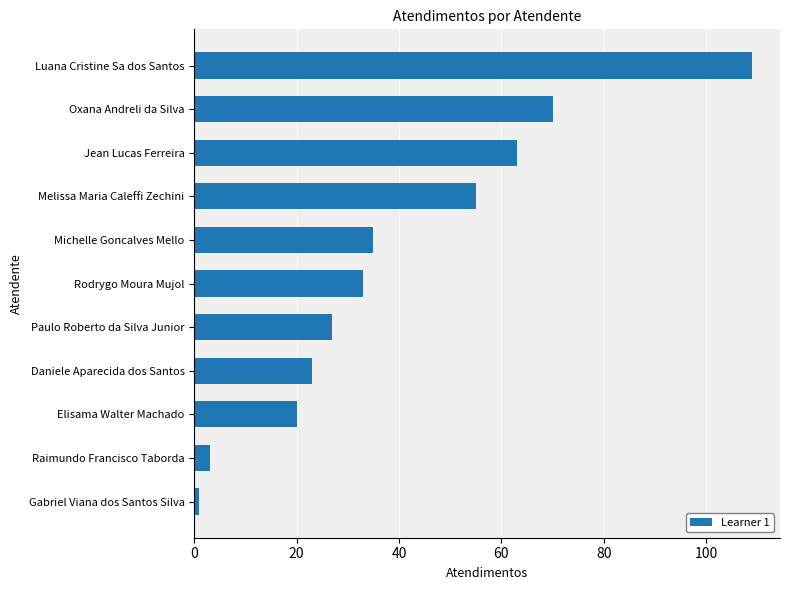

List the labels in order of value, largest first.

Luana Cristine Sa dos Santos, Oxana Andreli da Silva, Jean Lucas Ferreira, Melissa Maria Caleffi Zechini, Michelle Goncalves Mello, Rodrygo Moura Mujol, Paulo Roberto da Silva Junior, Daniele Aparecida dos Santos, Elisama Walter Machado, Raimundo Francisco Taborda, Gabriel Viana dos Santos Silva